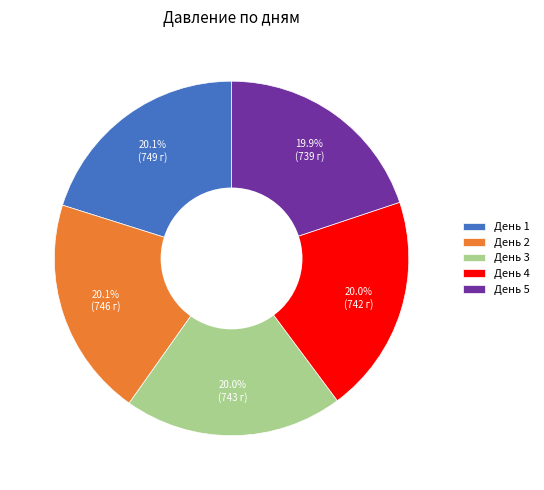

What portion of the pie excludes День 3?

80.0%